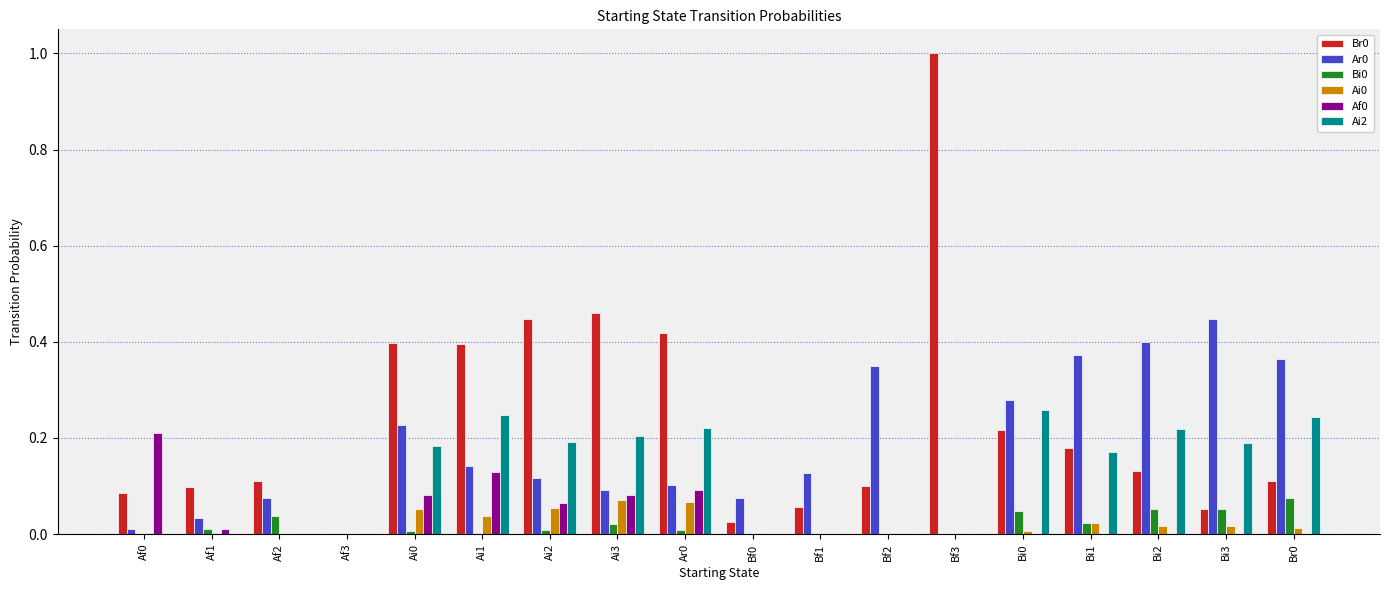

The Ai0 series shows 0.0 at Bf2. True or false?

True